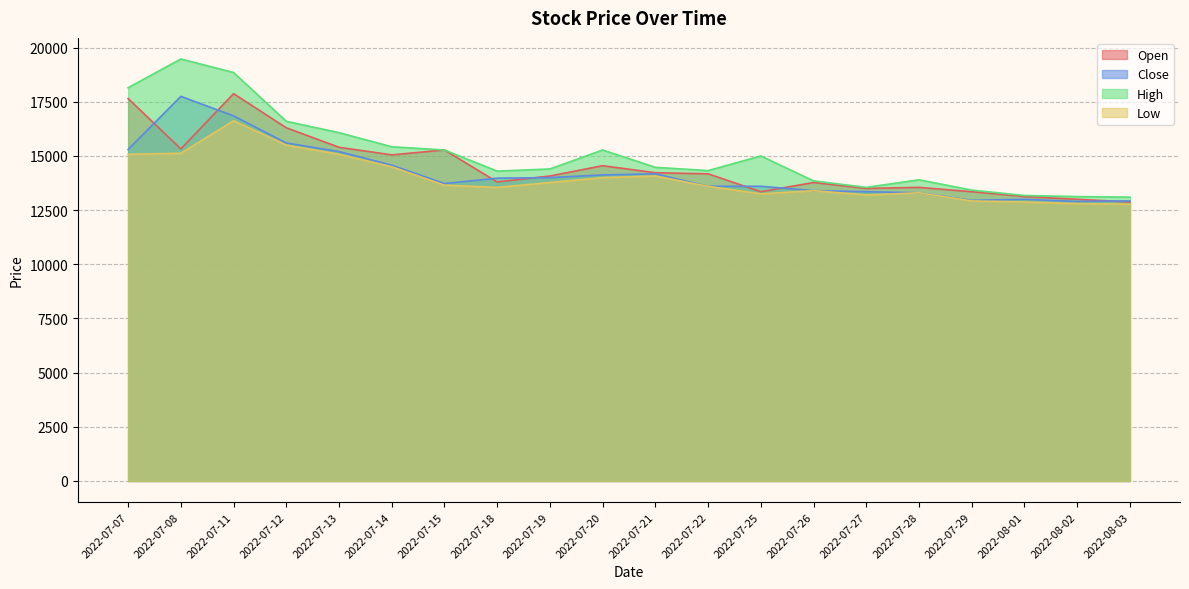

The Close series shows 18067 at 2022-08-02. True or false?

False